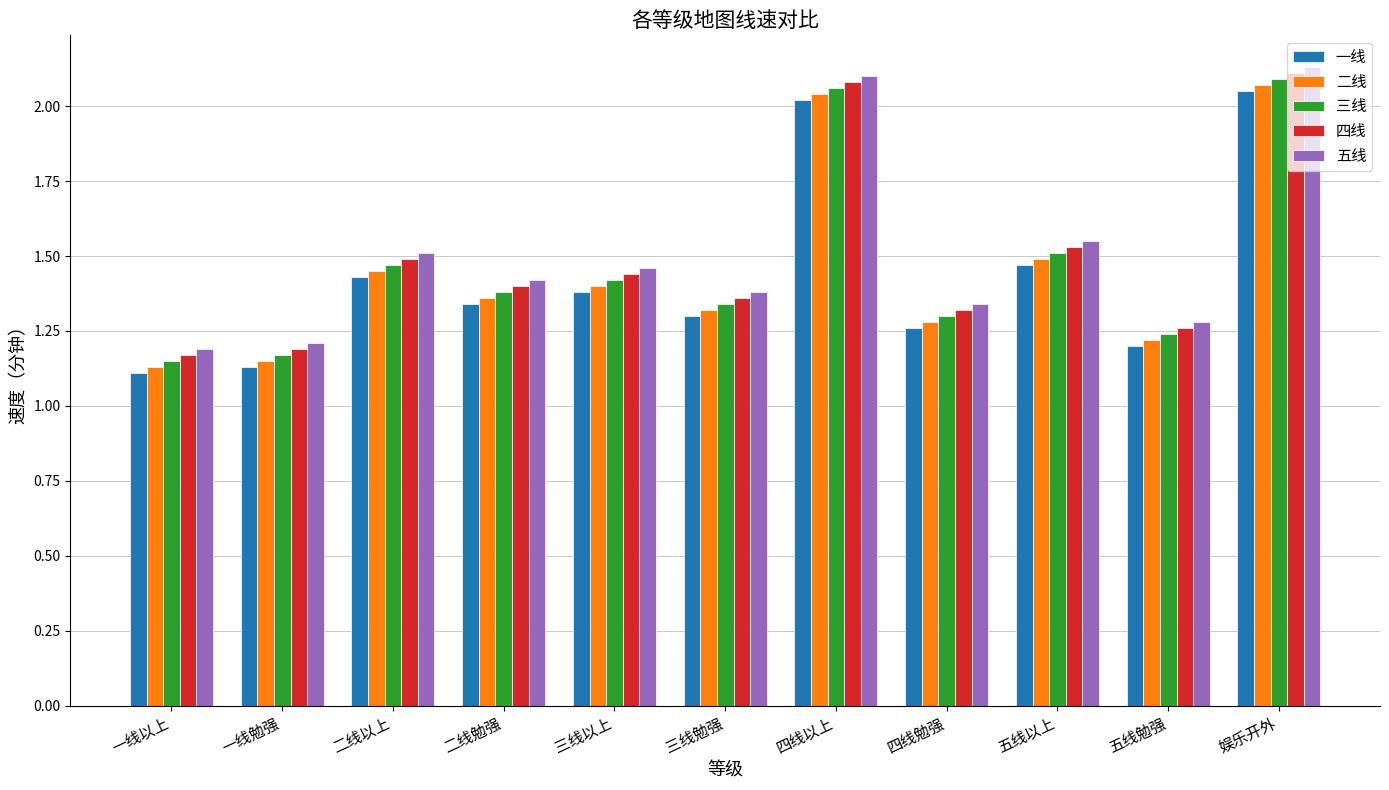

What is the sum of all 一线 values?

15.7